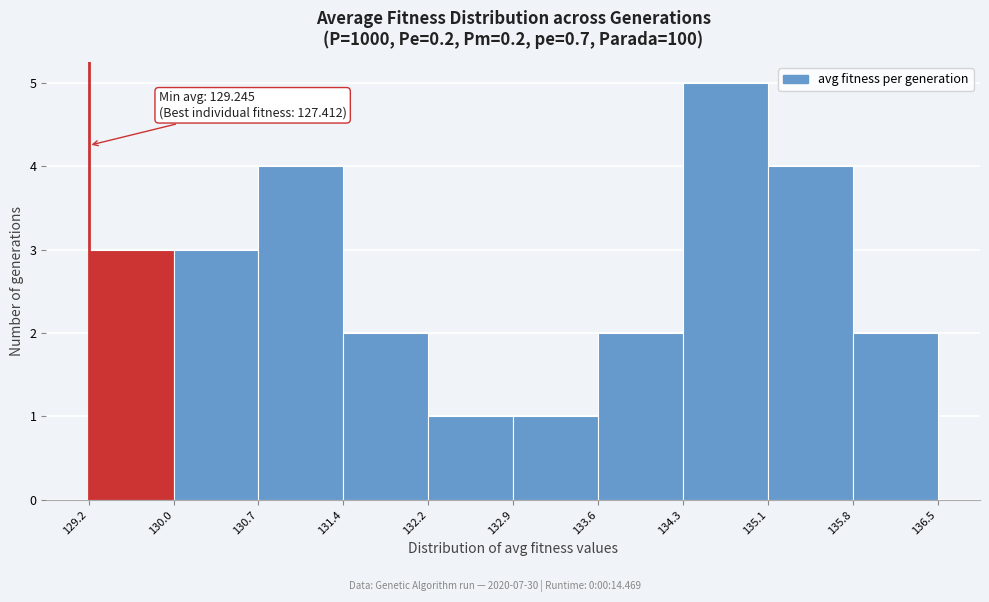

Over which range of the x-axis is the bar tallest?

134.3 to 135.1